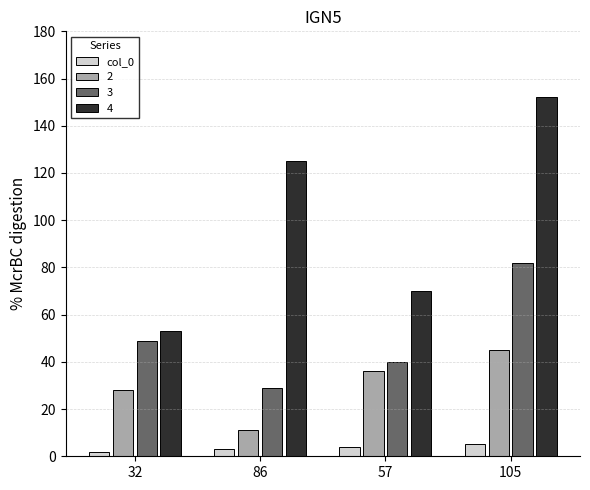

Which category has the highest value across all series?

105